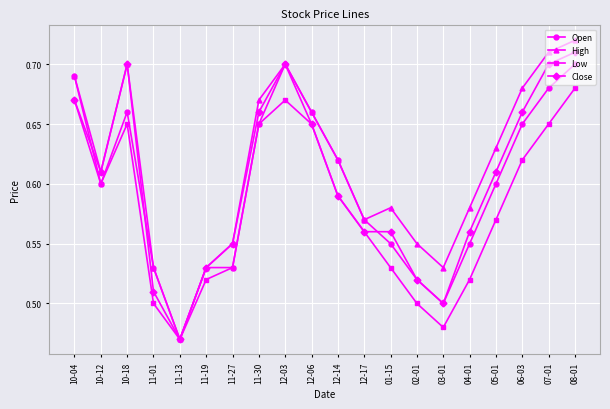

True or false: Open has more than 0 points higher than both neighbors.

True